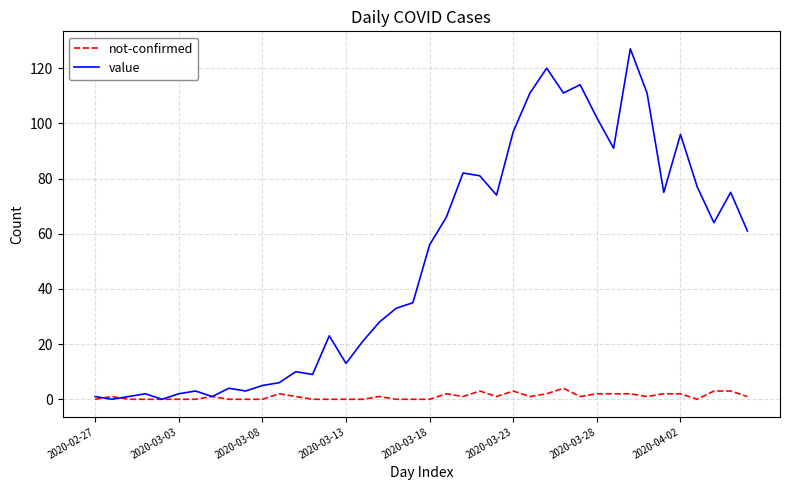

What is the greatest value displayed?

127